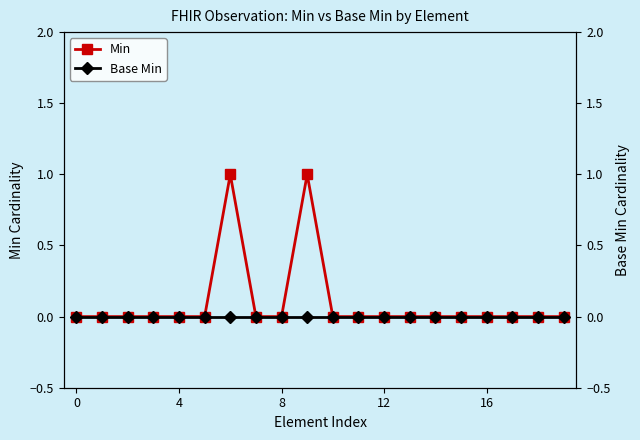

True or false: Min has more than 2 points higher than both neighbors.

False